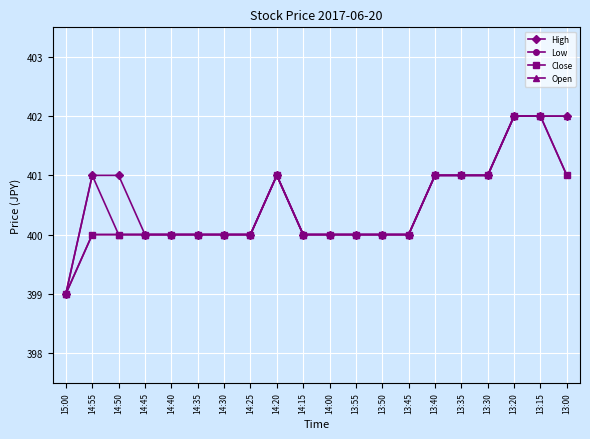

How many lines are shown in the chart?

4